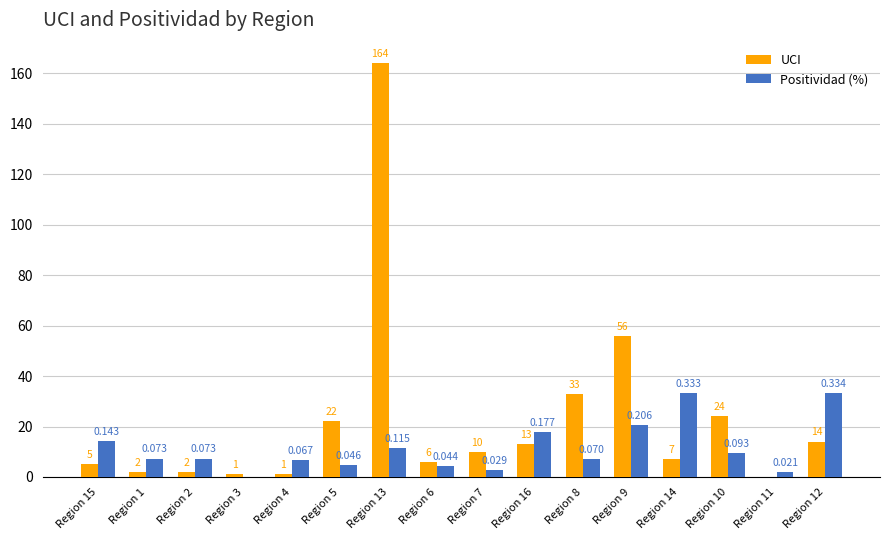

How many categories are shown in the chart?

16